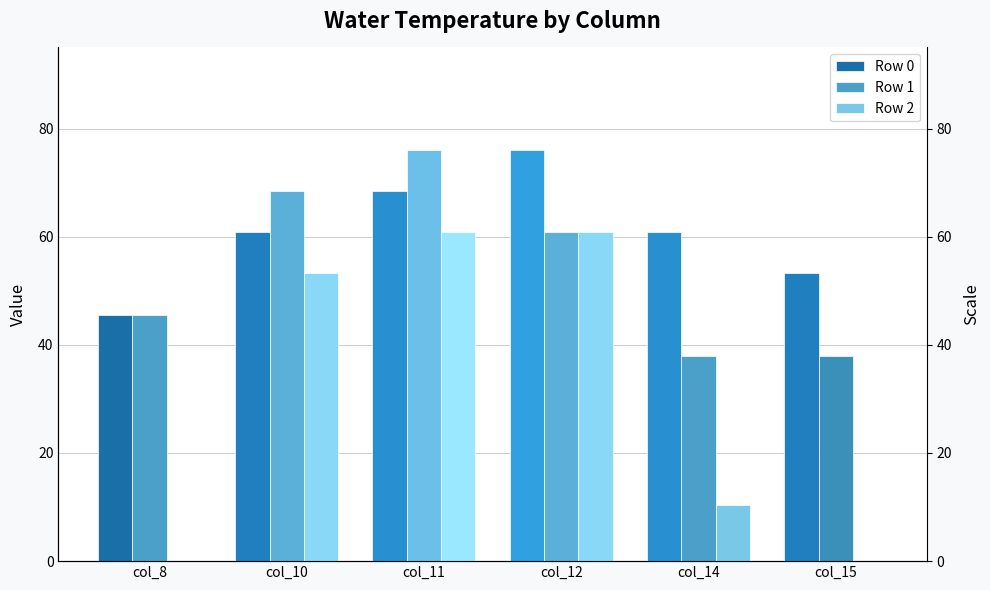

At which label does Row 2 reach its peak?

col_11